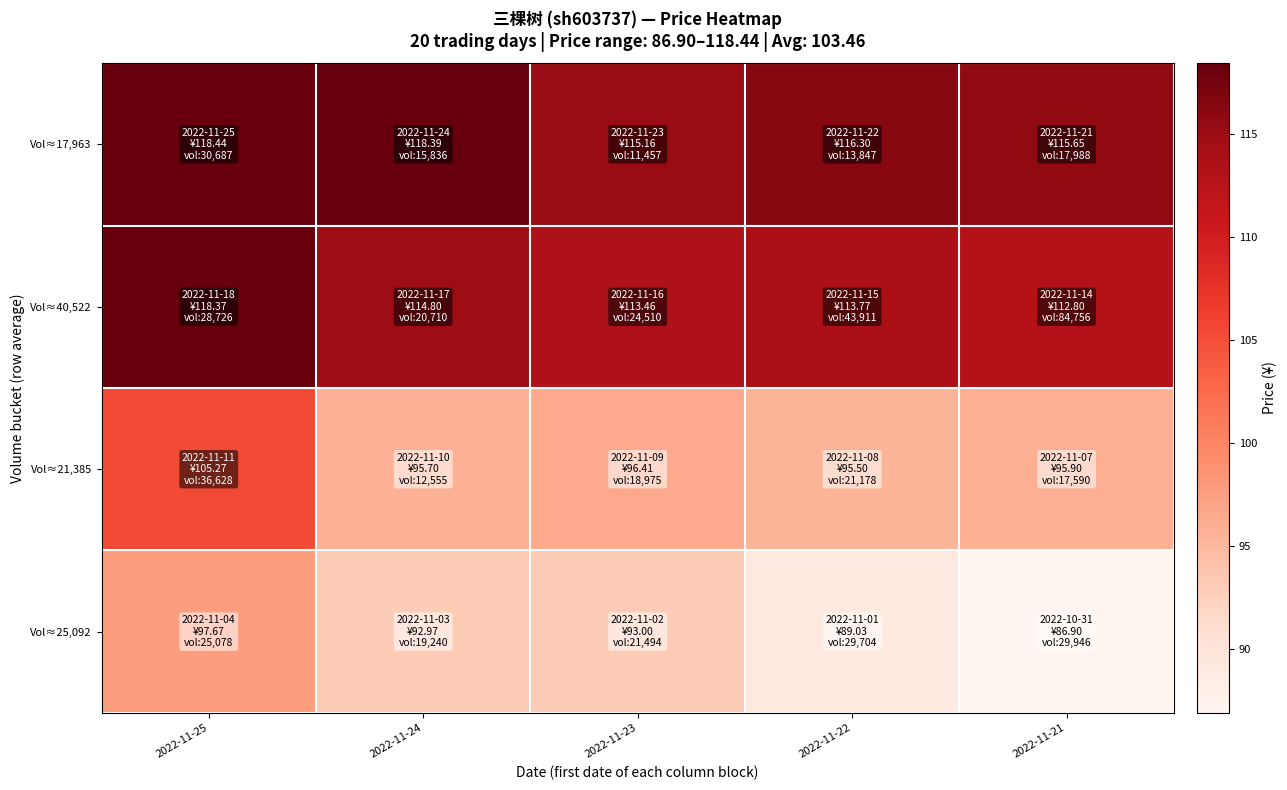

Reading left to right, list all the values displayed in this chart.

Vol≈17,963: 2022-11-25=118.4	2022-11-24=118.4	2022-11-23=115.2	2022-11-22=116.3	2022-11-21=115.7
Vol≈40,522: 2022-11-25=118.4	2022-11-24=114.8	2022-11-23=113.5	2022-11-22=113.8	2022-11-21=112.8
Vol≈21,385: 2022-11-25=105.3	2022-11-24=95.7	2022-11-23=96.4	2022-11-22=95.5	2022-11-21=95.9
Vol≈25,092: 2022-11-25=97.7	2022-11-24=93.0	2022-11-23=93.0	2022-11-22=89.0	2022-11-21=86.9